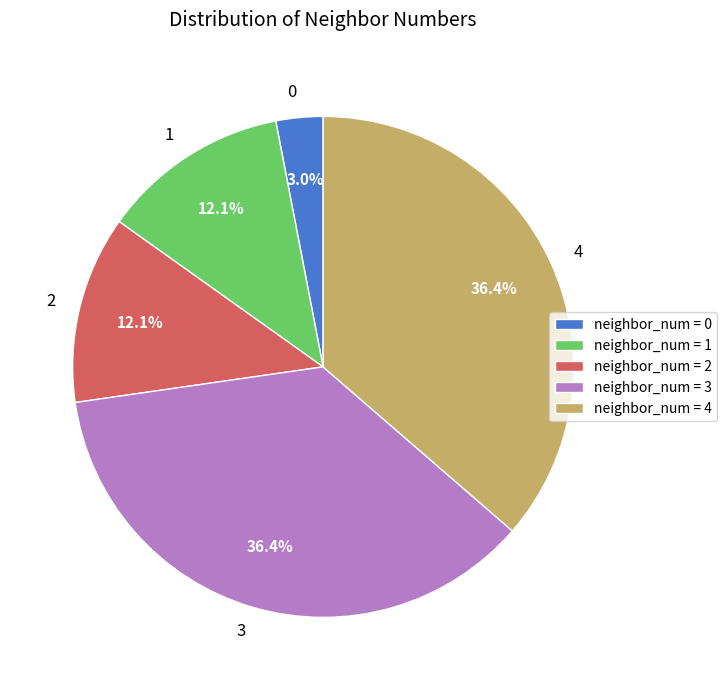

Which has a higher value, 4 or 1?

4